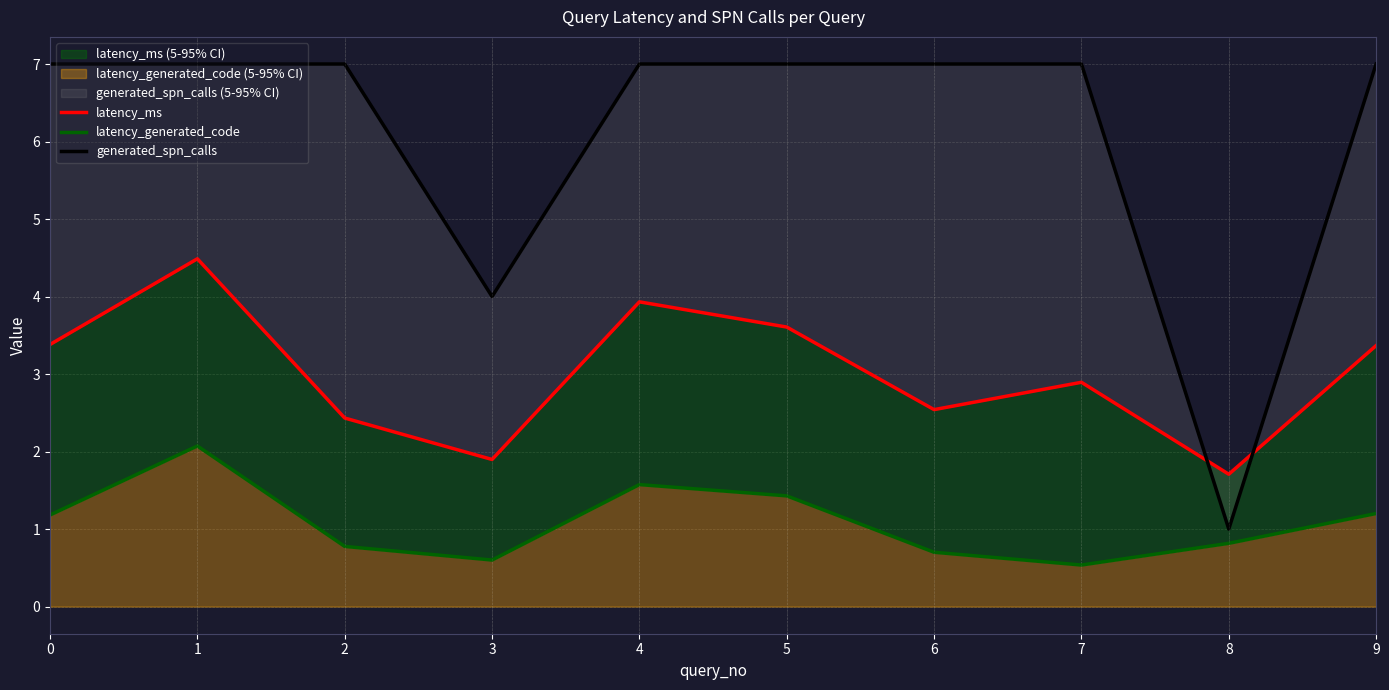

True or false: latency_generated_code has more than 2 interior local peaks.

False